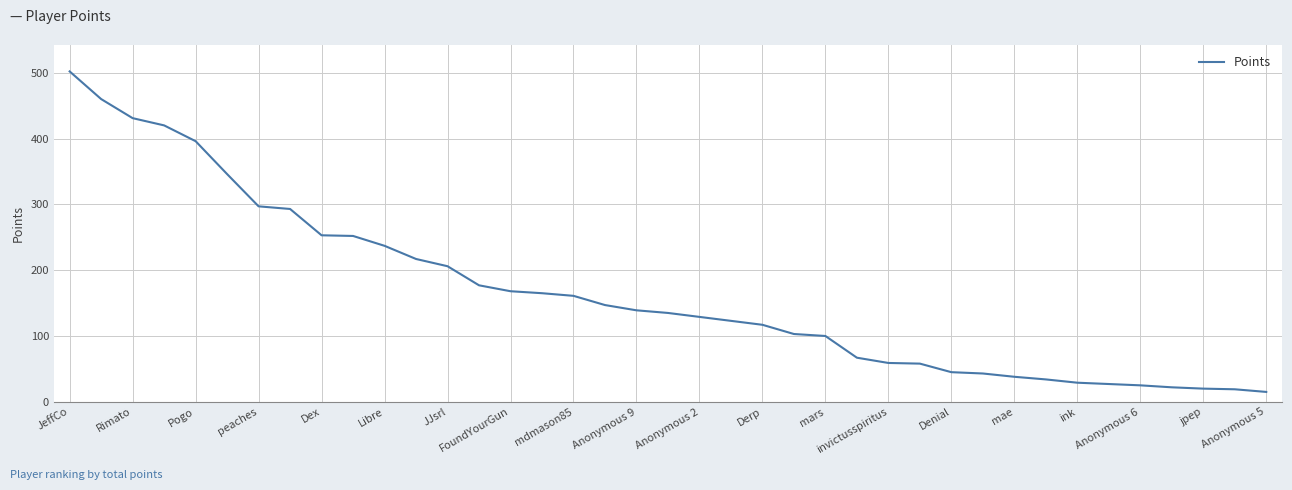

What is the sum of all values?

6475